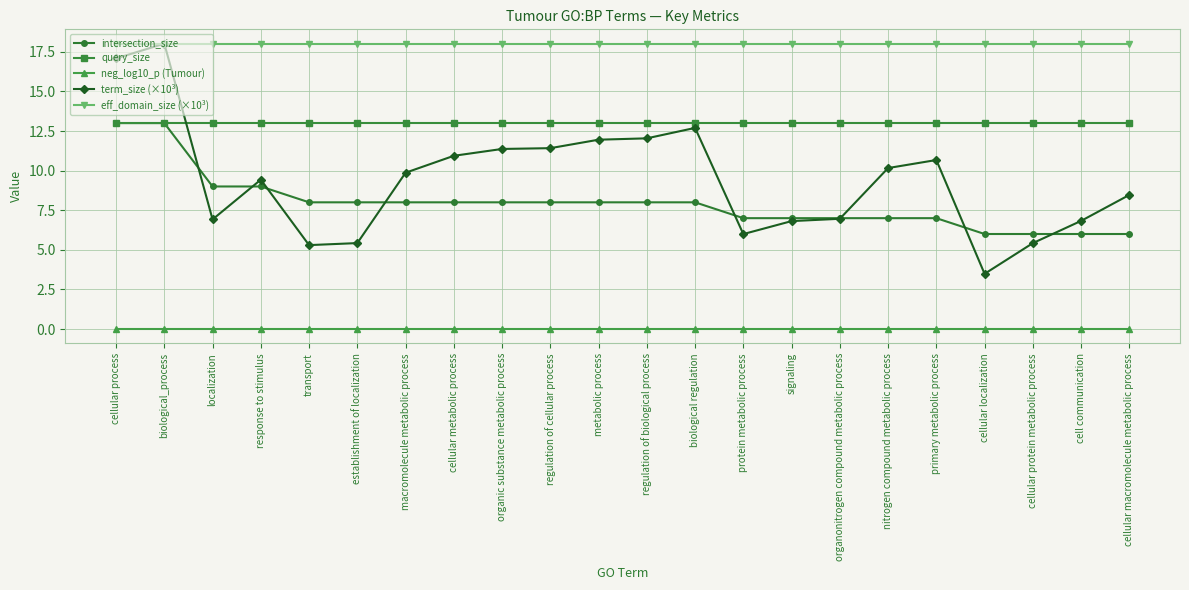

What is the highest value of the term_size (×10³) series?

18.0